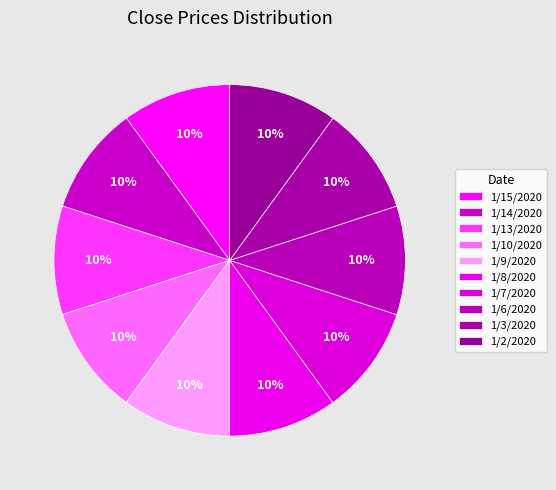

How many segments does this pie chart have?

10